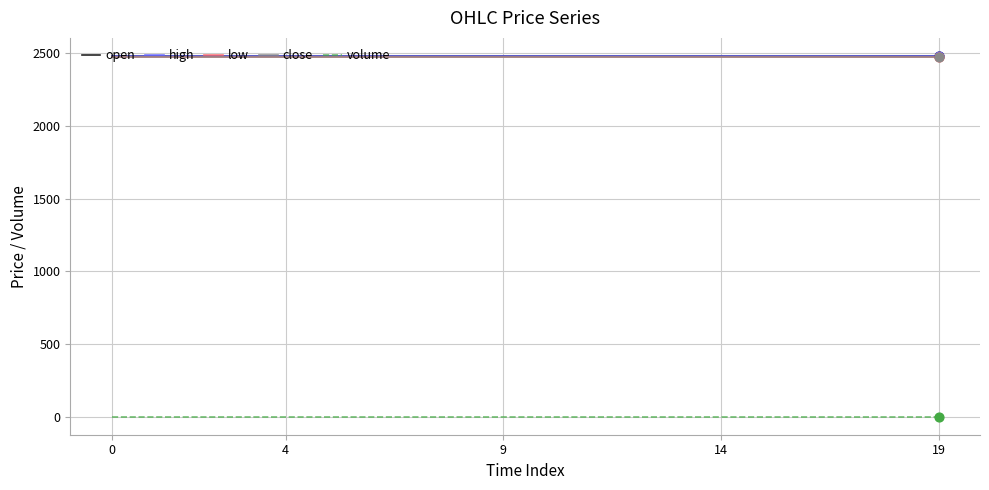

True or false: close and volume cross at least once.

False